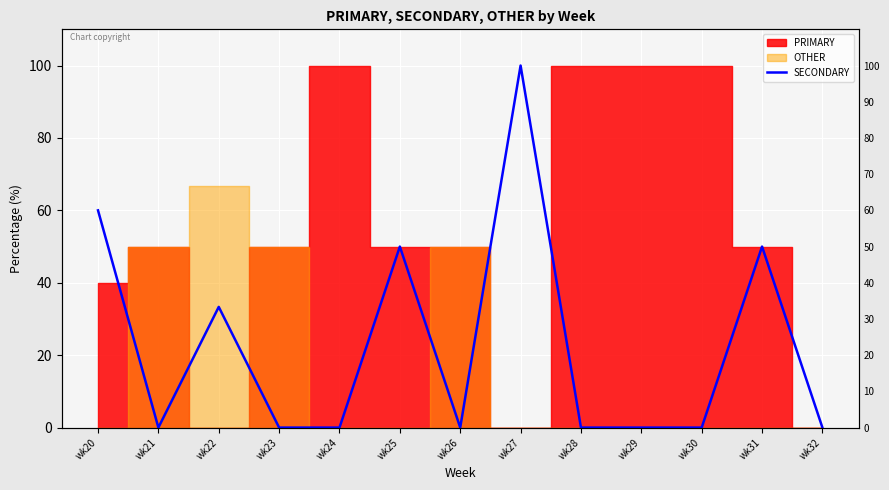

What is the ratio of the value at wk22 to the value at wk27?

0.3